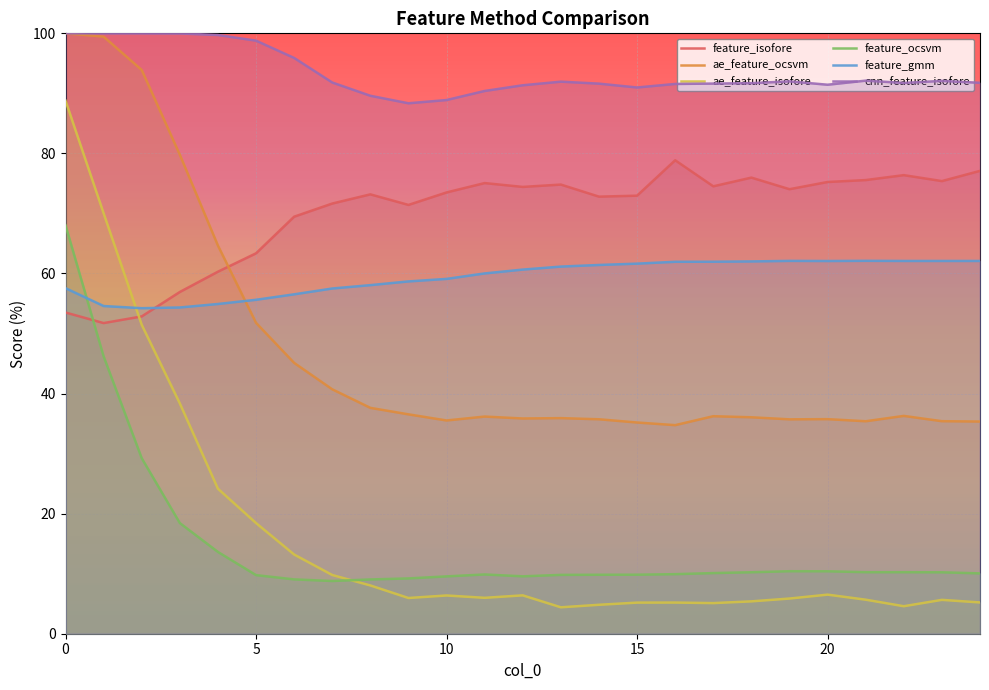

Does the chart display data point markers on the line(s)?

No